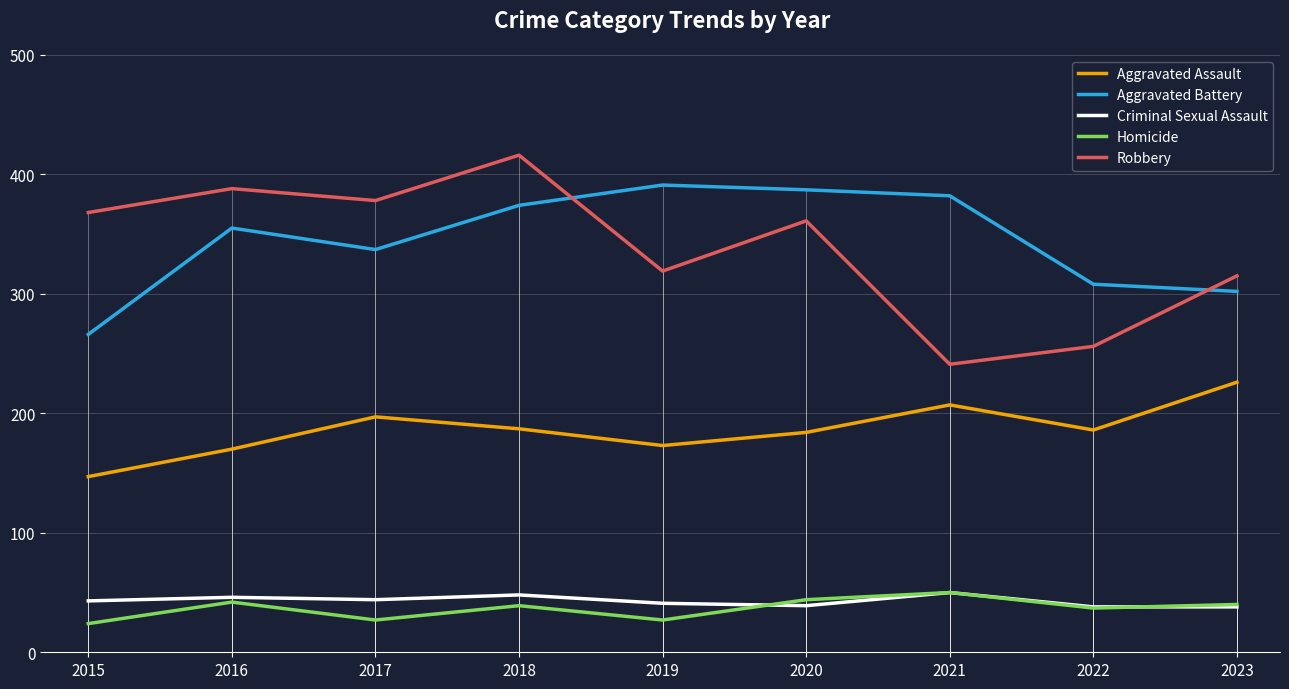

How many distinct data groups are displayed?

5